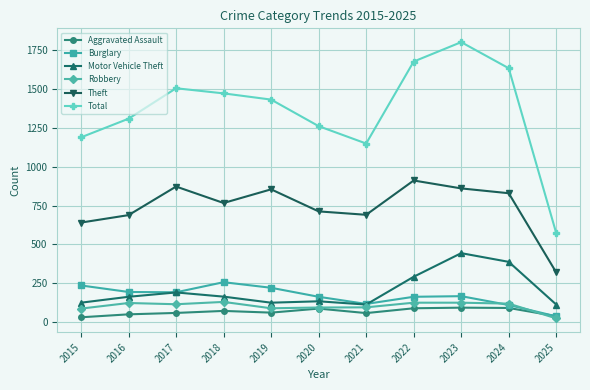

True or false: Motor Vehicle Theft and Theft cross at least once.

False